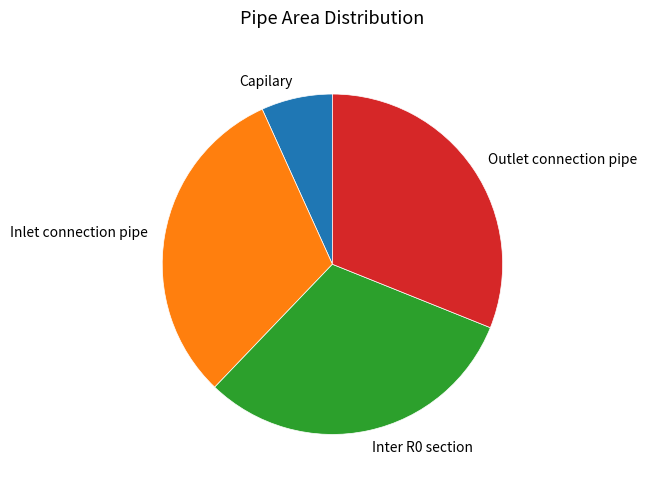

What is the ratio of the value at Outlet connection pipe to the value at Inlet connection pipe?

1.0